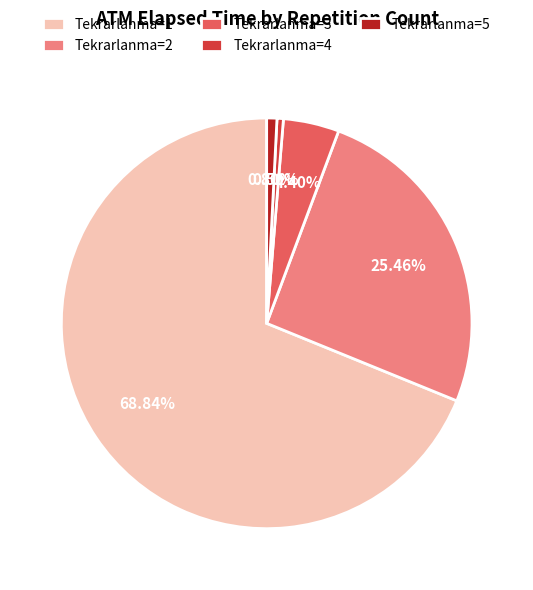

How many segments does this pie chart have?

5